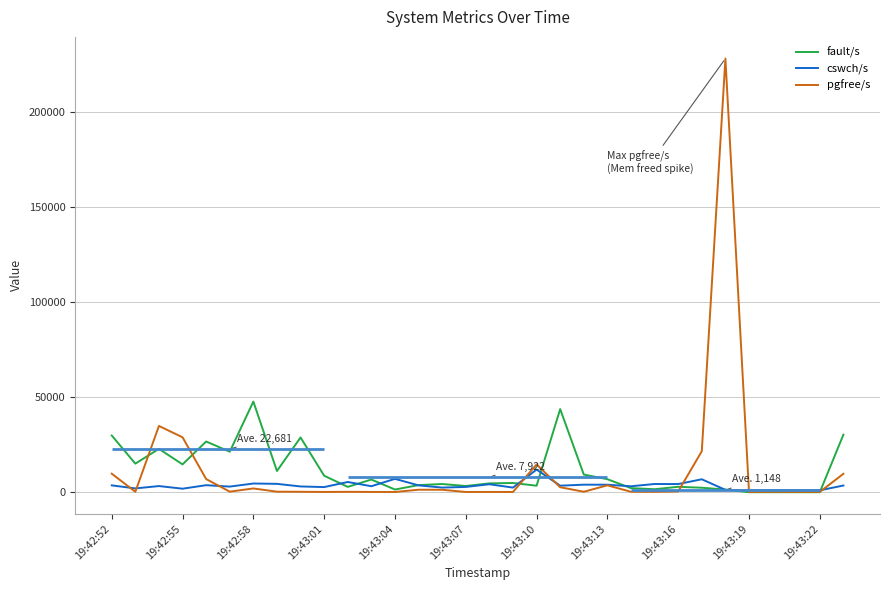

The cswch/s series shows 1640.7 at 19:43:19. True or false?

False